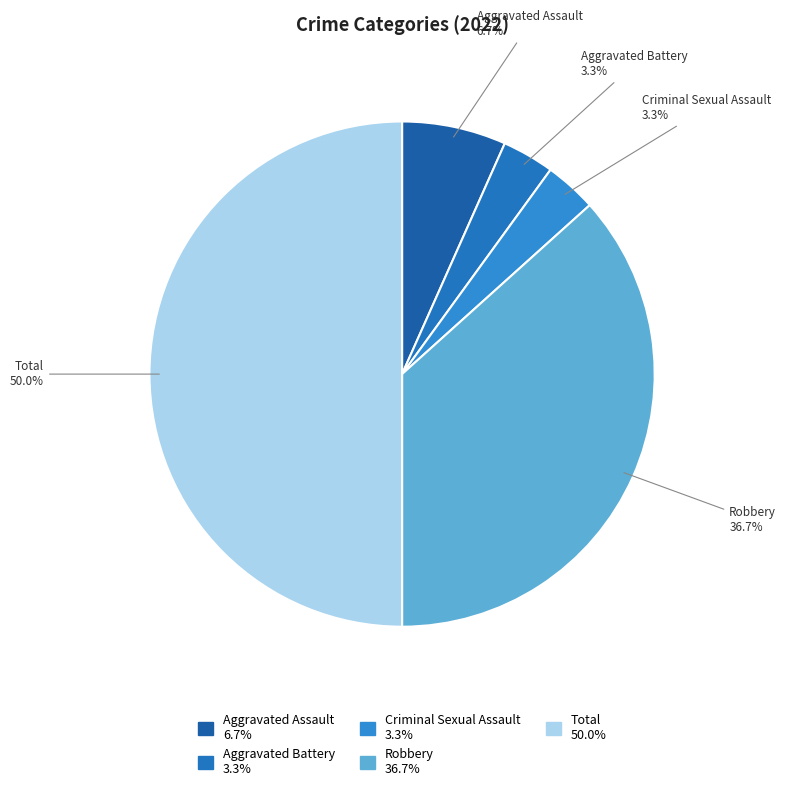

To the nearest percent, what percentage of the pie is Total?

50%